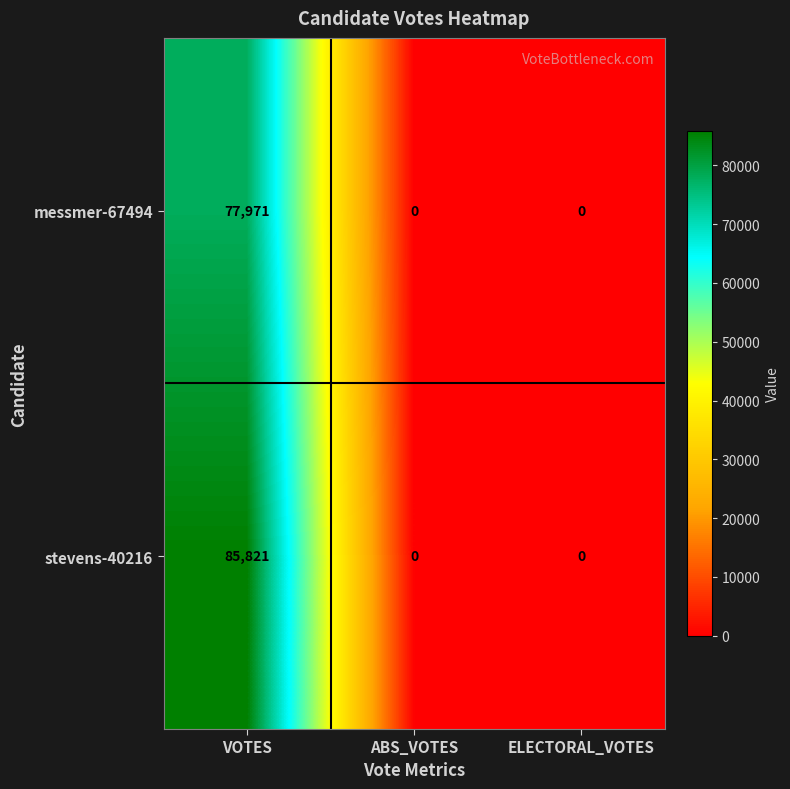

Is it true that stevens-40216 equals -31892 at ELECTORAL_VOTES?

False